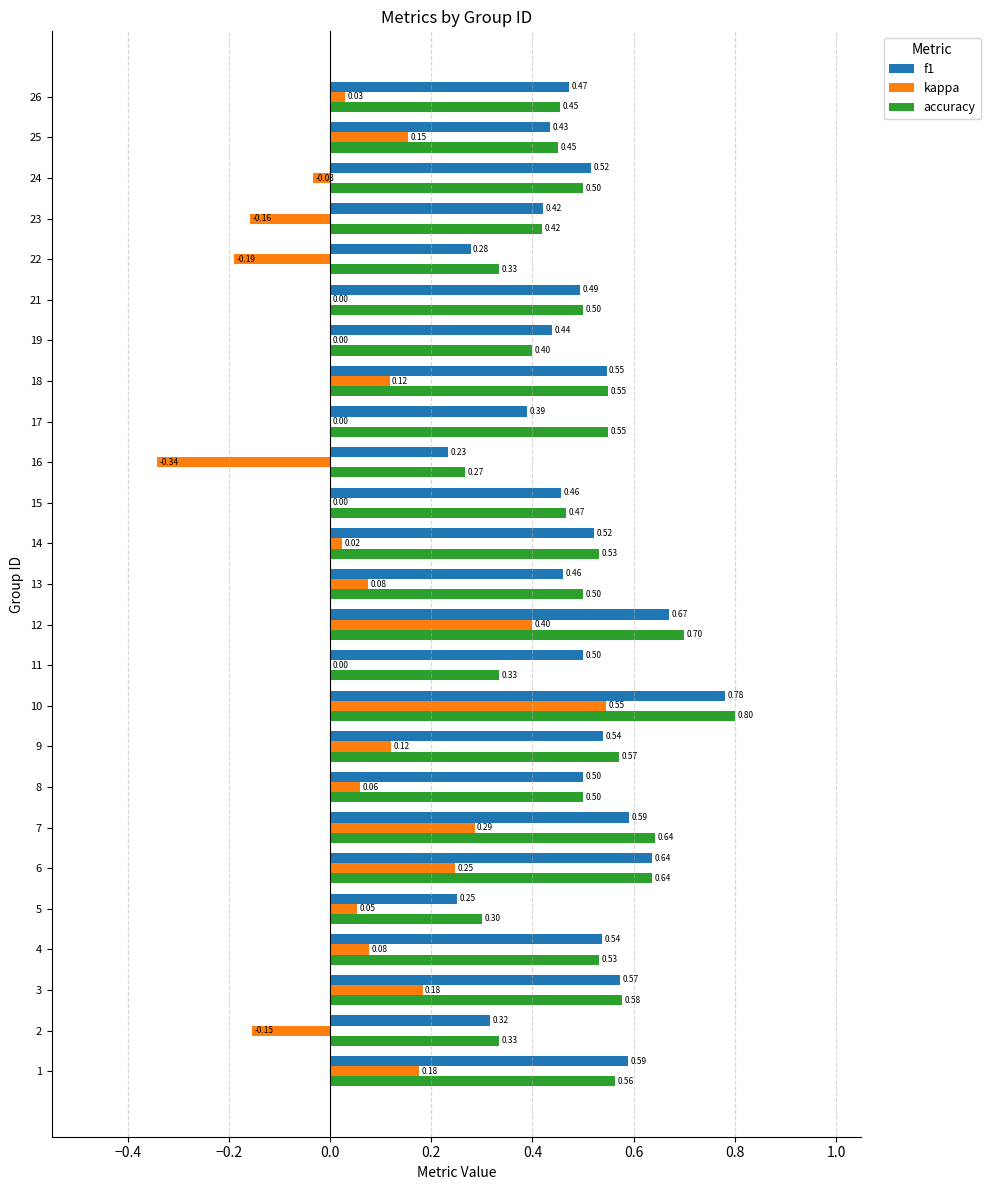

Count the f1 values in the range 0 to 1.

25